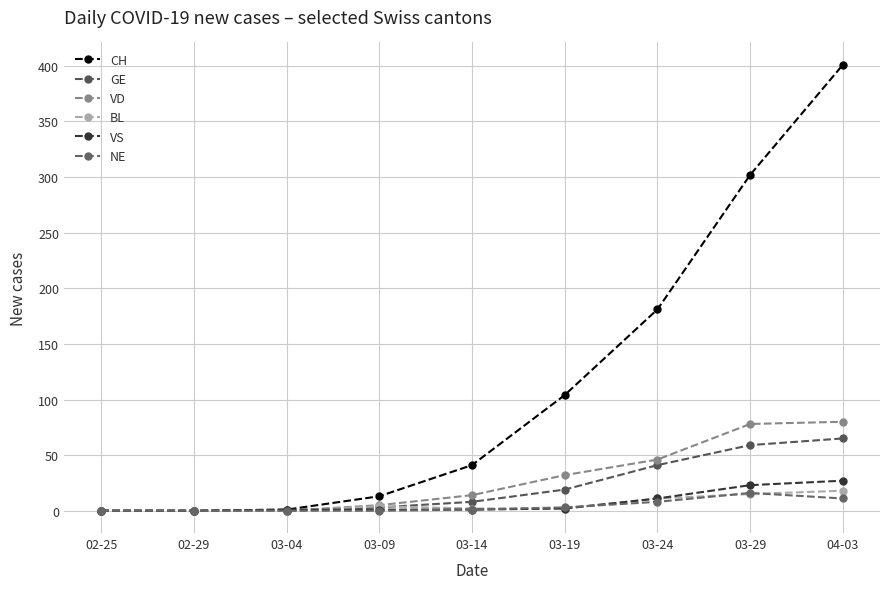

What are all the series names shown in the legend?

CH, GE, VD, BL, VS, NE